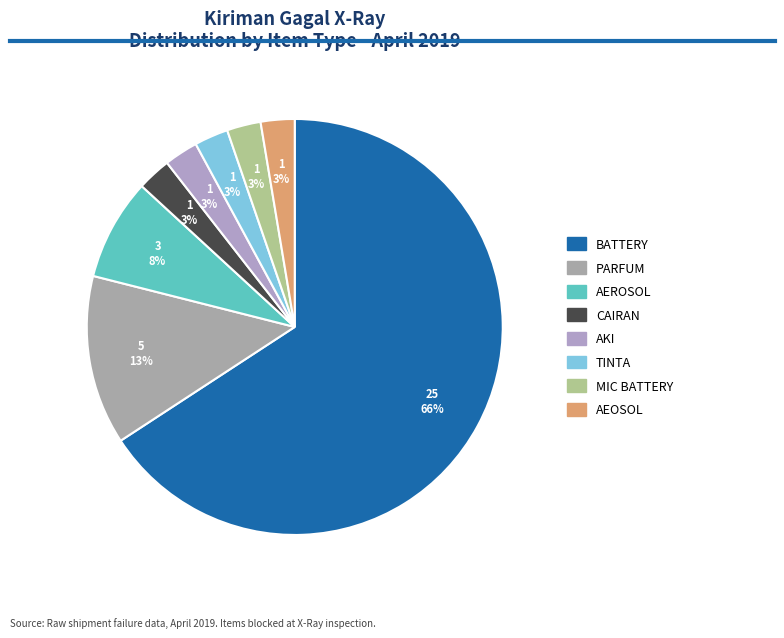

Which slice represents more than half of the pie?

BATTERY